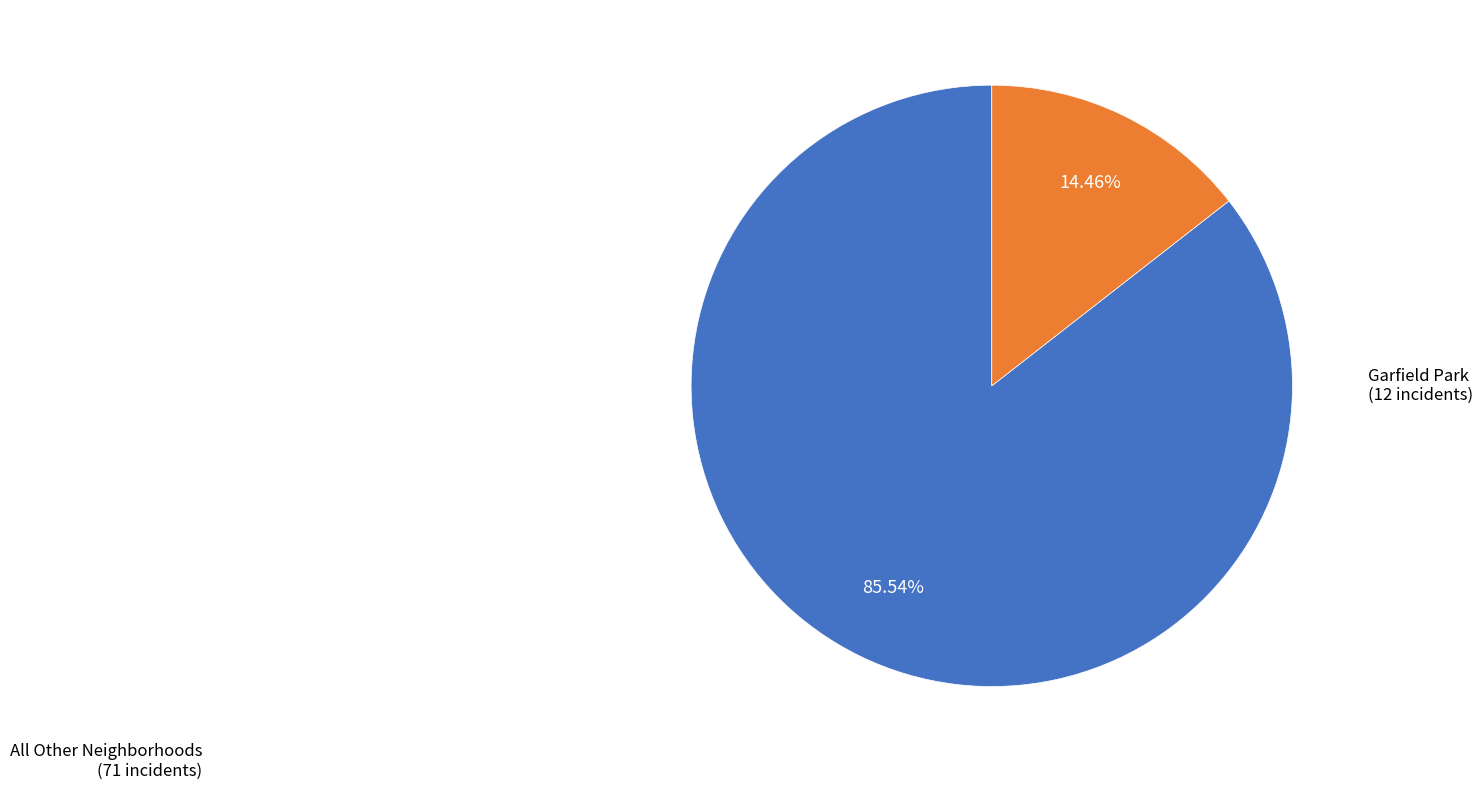

Approximately how many times larger is the value at All Other Neighborhoods compared to Garfield Park?

5.9